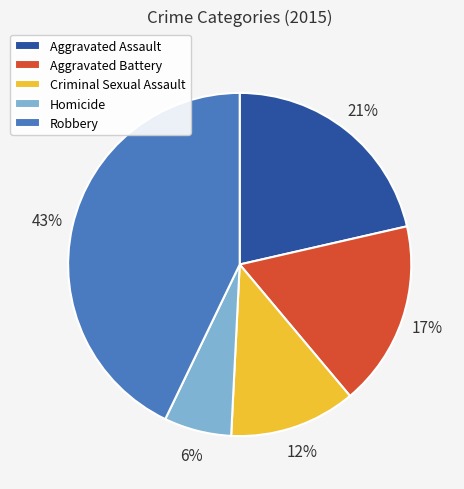

Count the number of slices in the pie.

5